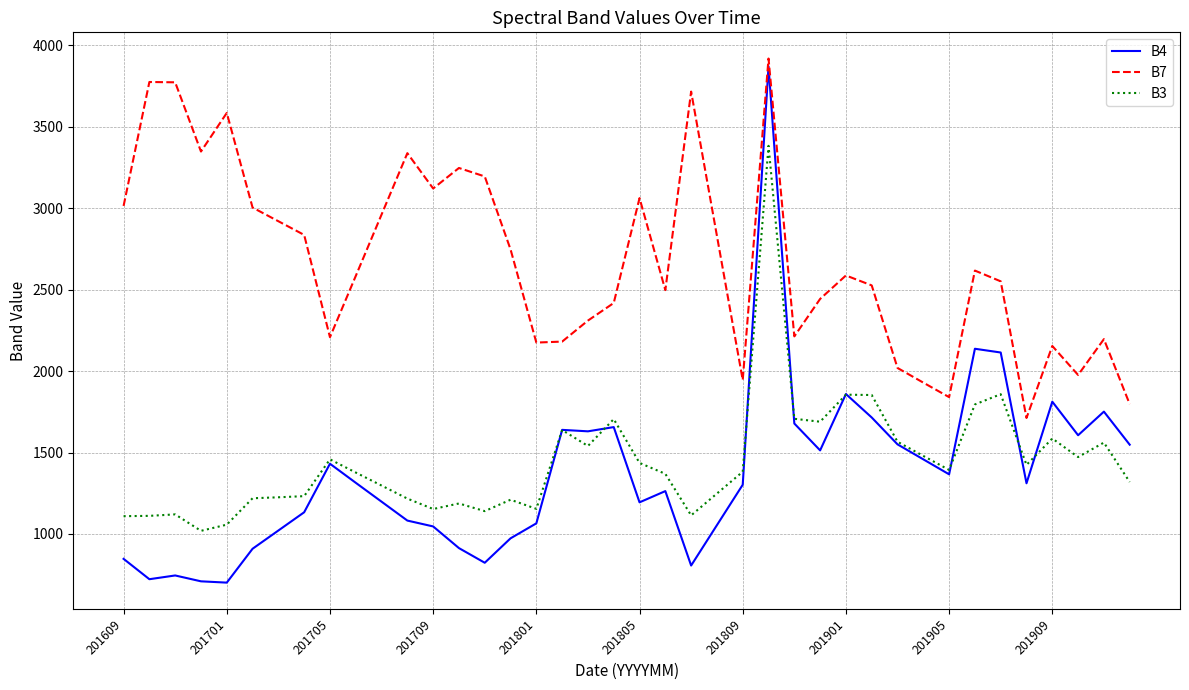

What is the minimum value for B7?

1712